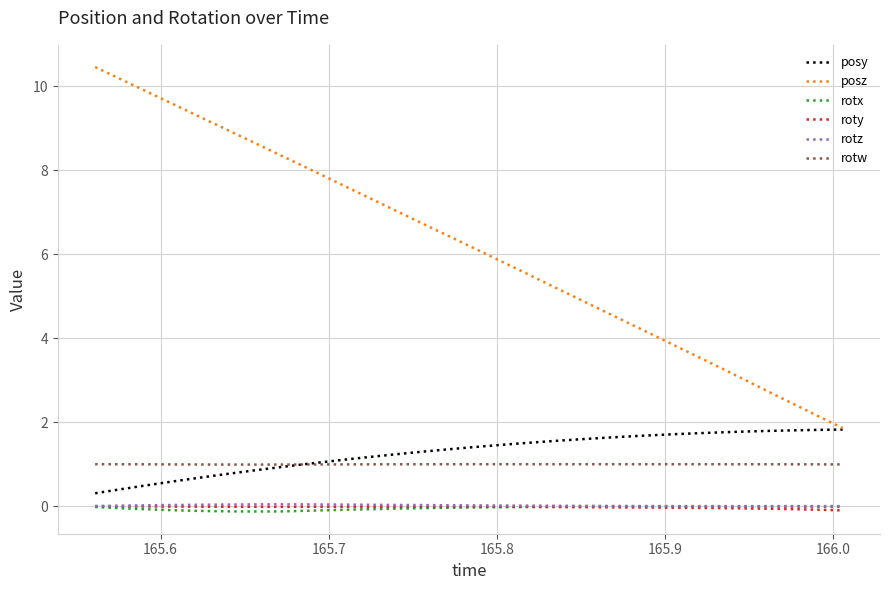

What are all the series names shown in the legend?

posy, posz, rotx, roty, rotz, rotw